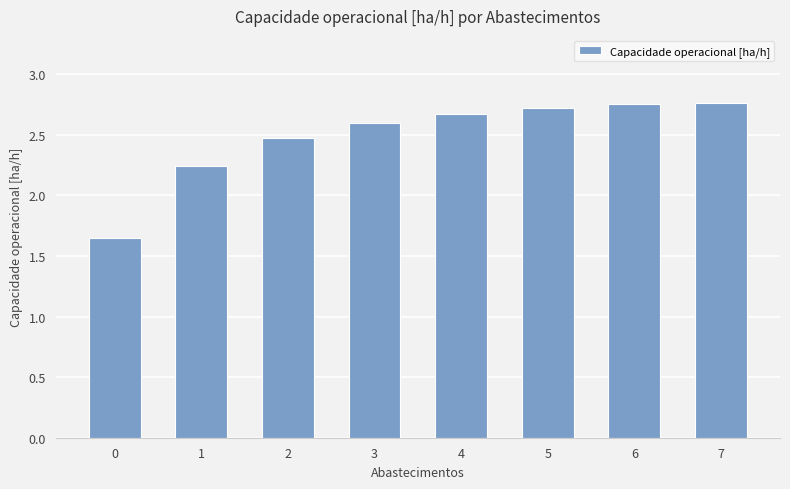

Count the number of categories in the chart.

8